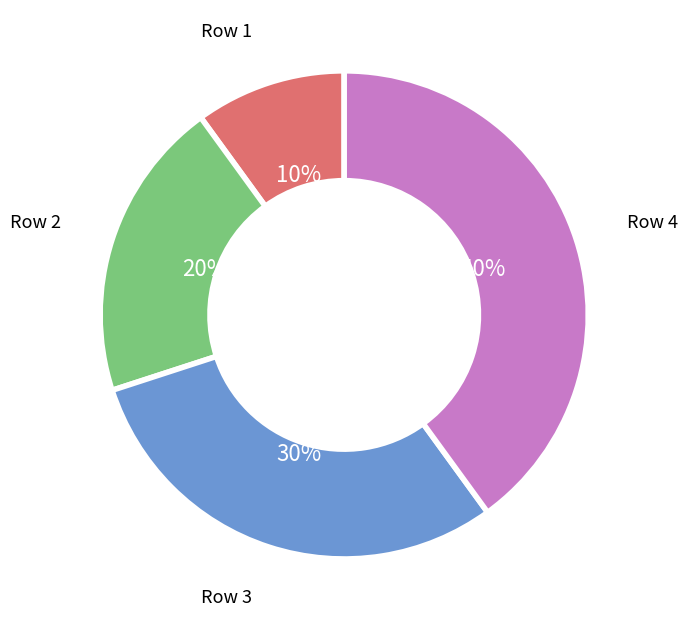

Approximately how many times larger is the value at Row 4 compared to Row 3?

1.3